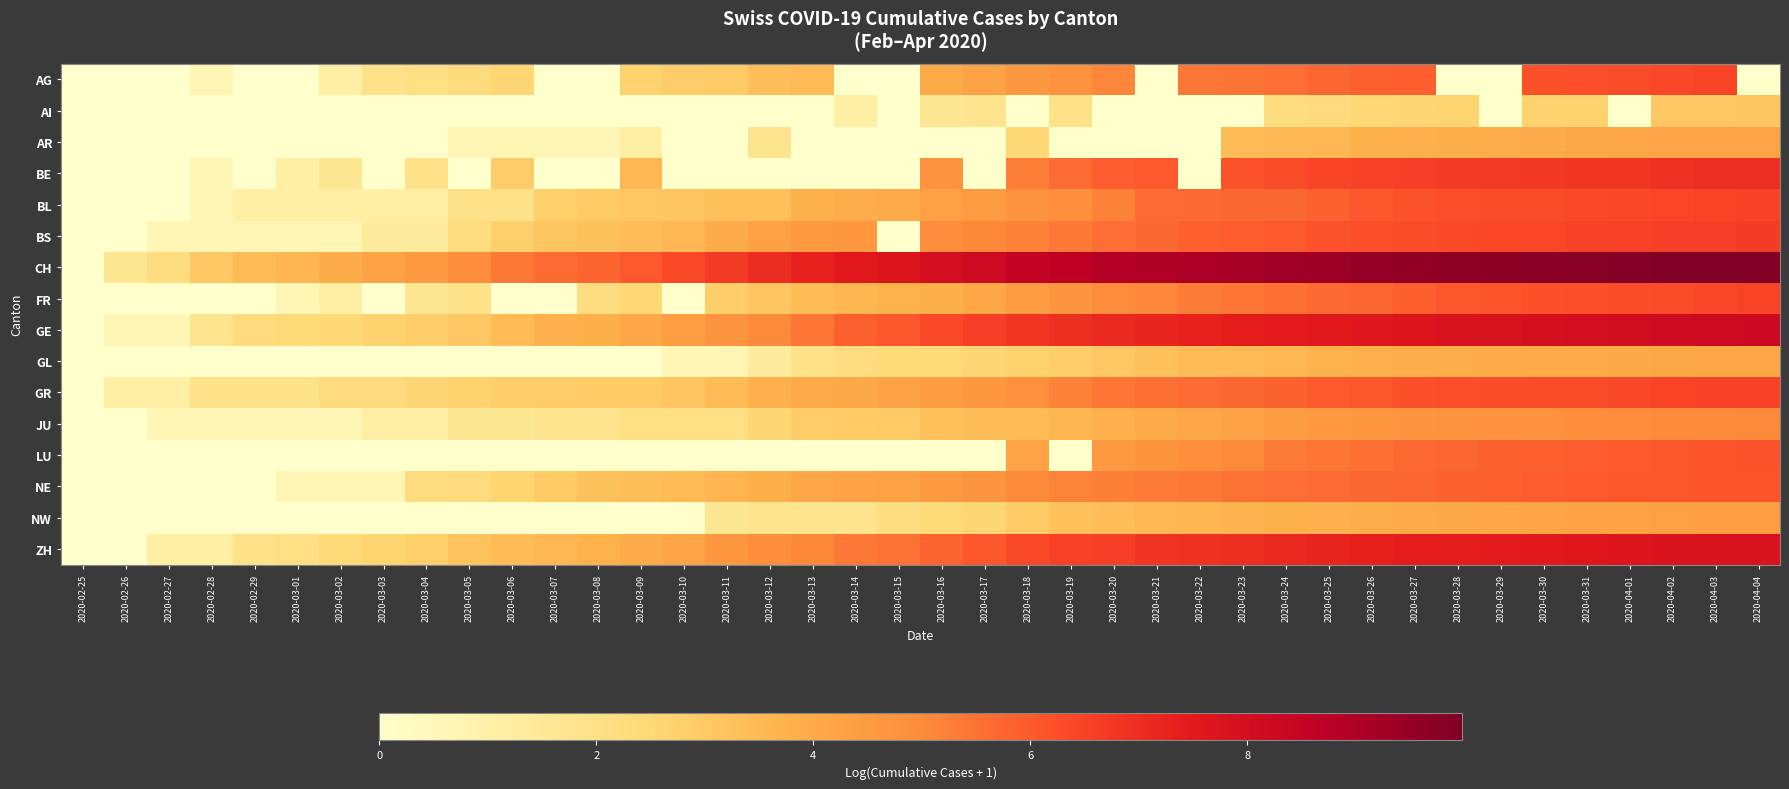

At 2020-04-03, list the series in order from smallest to largest.

AI, GL, AR, NW, JU, NE, LU, FR, BL, AG, GR, BS, BE, ZH, GE, CH